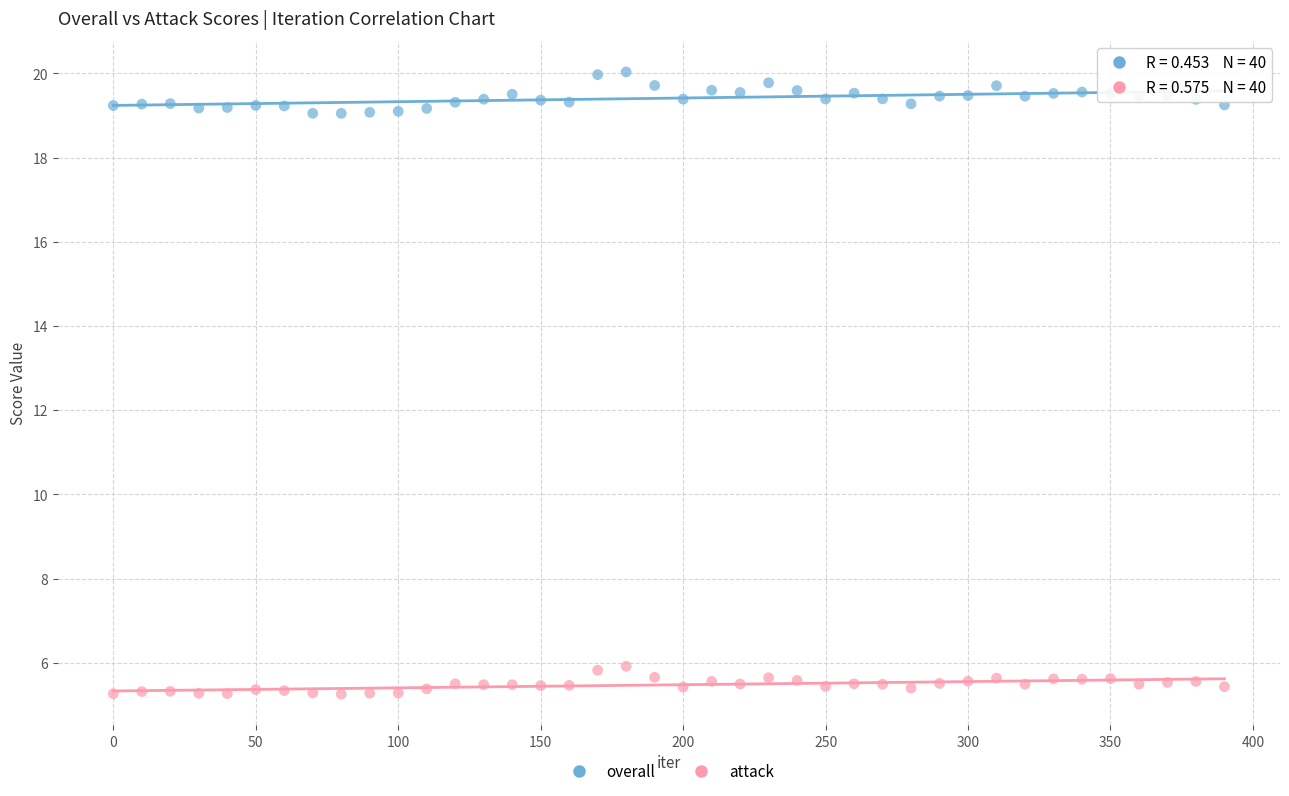

Which series reaches the maximum Y coordinate?

overall